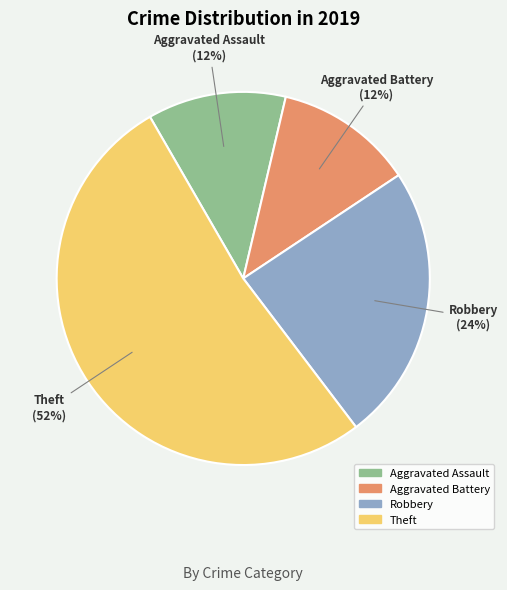

To the nearest percent, what percentage of the pie is Robbery?

24%